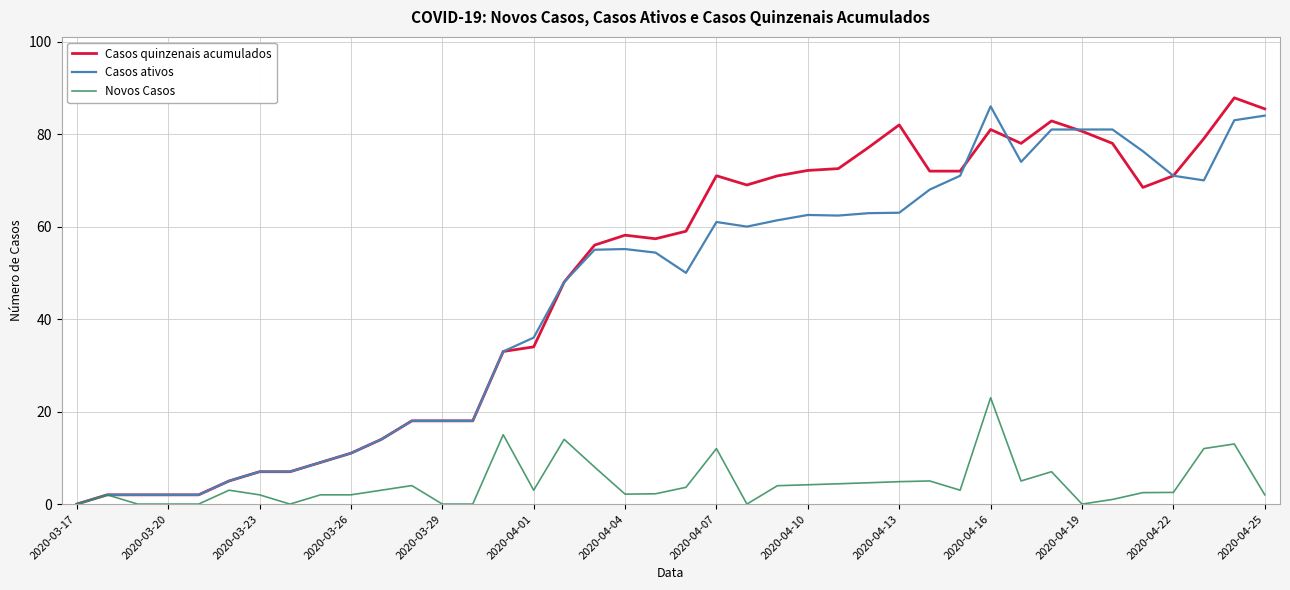

How many series are shown in this chart?

3